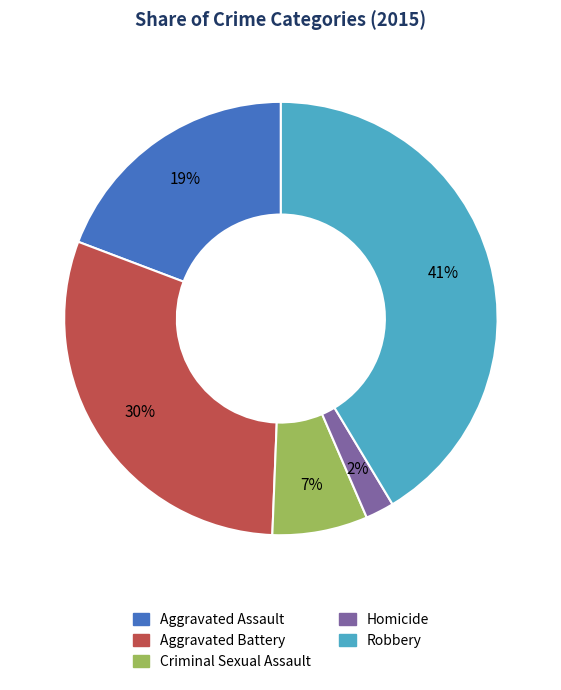

How many slices are in this pie chart?

5